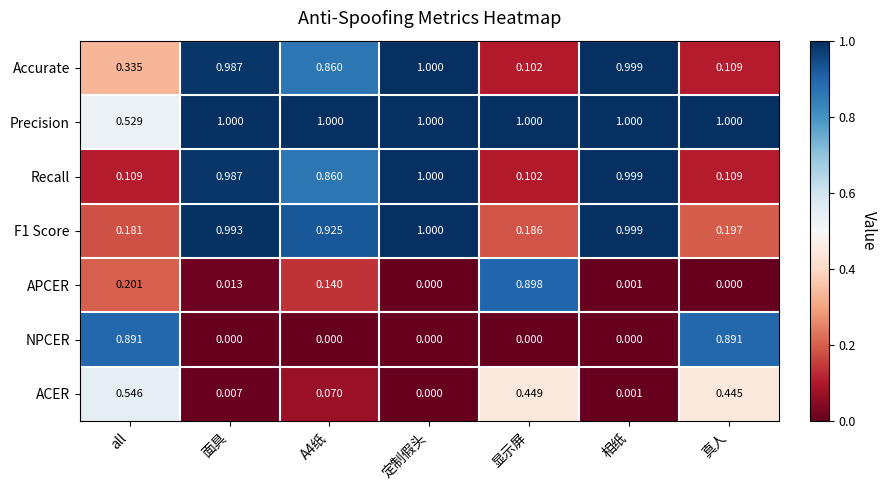

Where is ACER nearest to the value 0?

定制假头